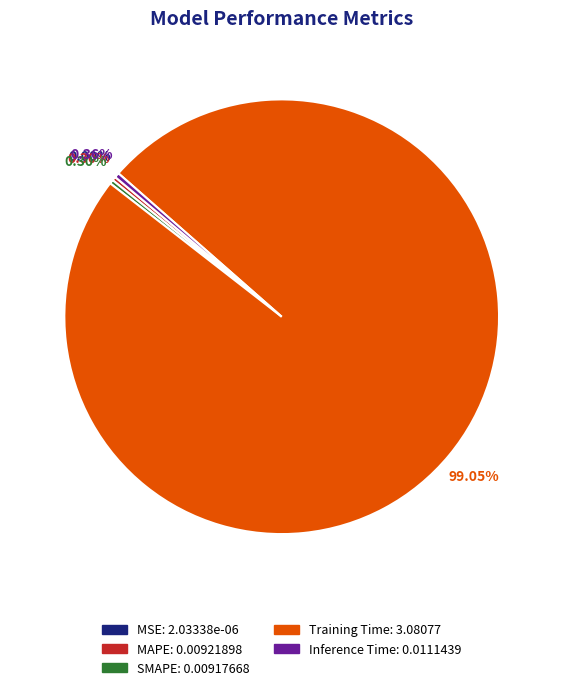

To the nearest percent, what portion does Training Time represent?

99%